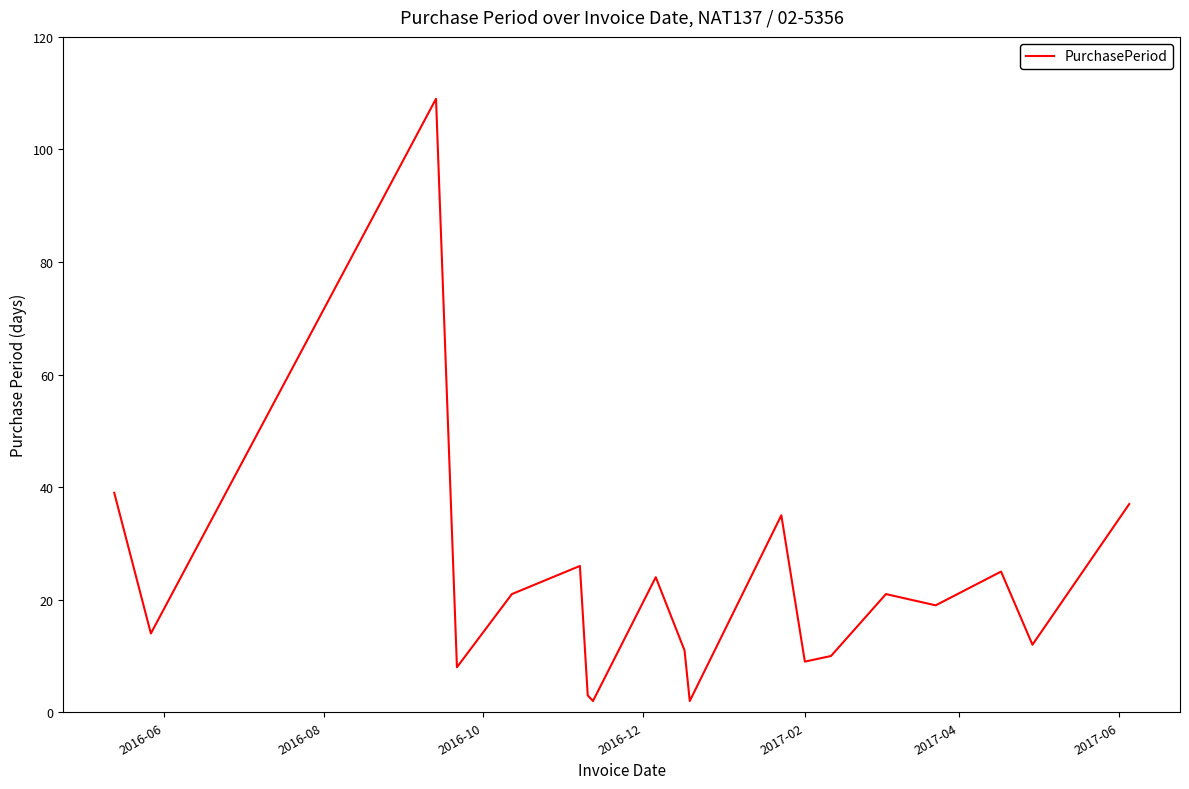

What is the difference between the maximum and minimum values?

107